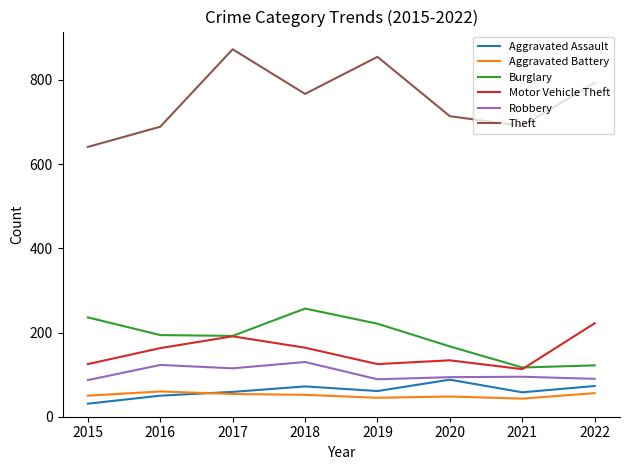

True or false: Robbery and Motor Vehicle Theft intersect in this chart.

False